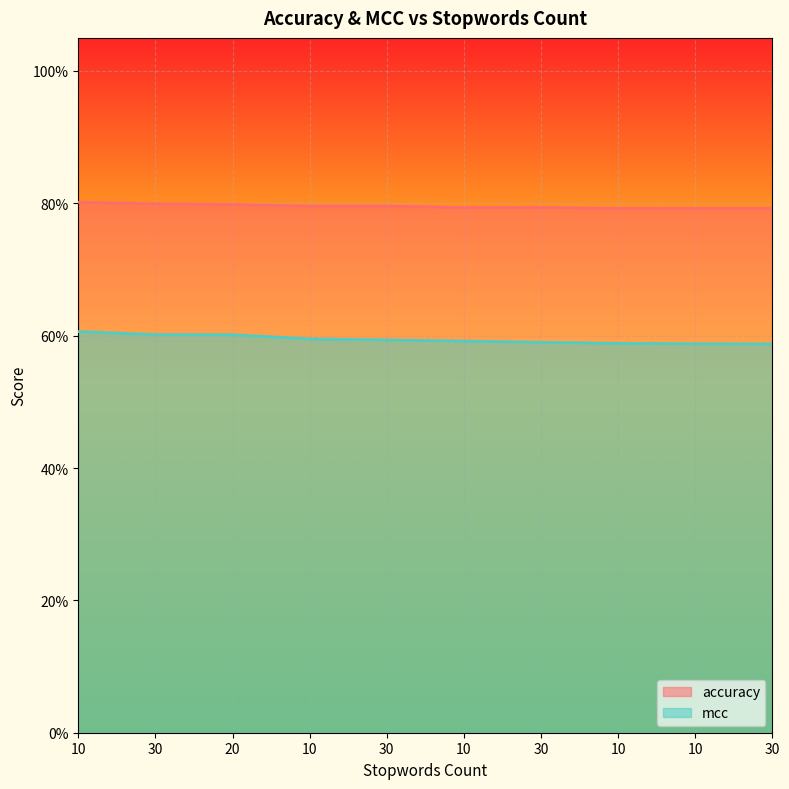

At which label does accuracy reach its minimum?

10